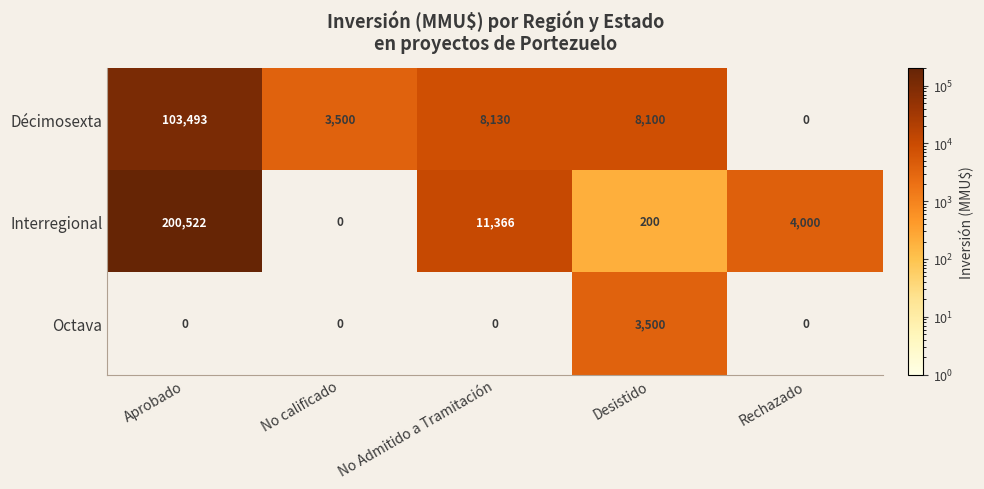

List the series in order of their overall mean, highest first.

Interregional, Décimosexta, Octava